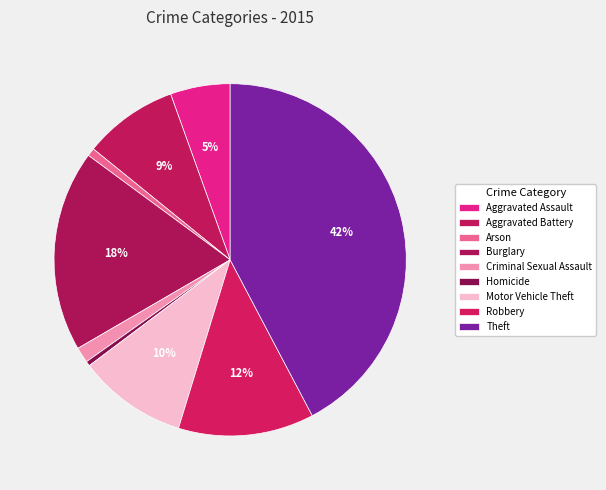

To the nearest percent, what is the difference between the Robbery and Burglary slice percentages?

6%